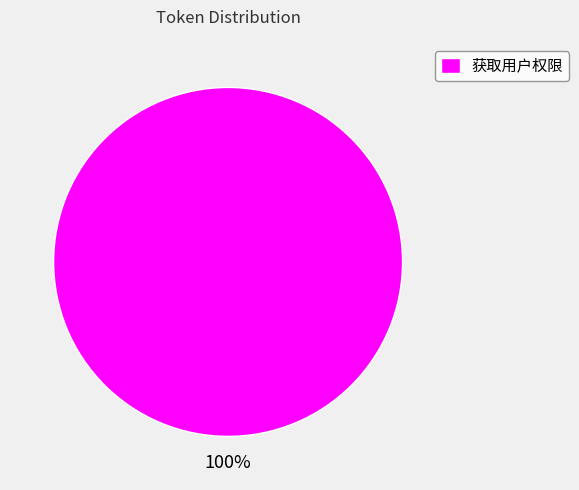

How many slices are in this pie chart?

1